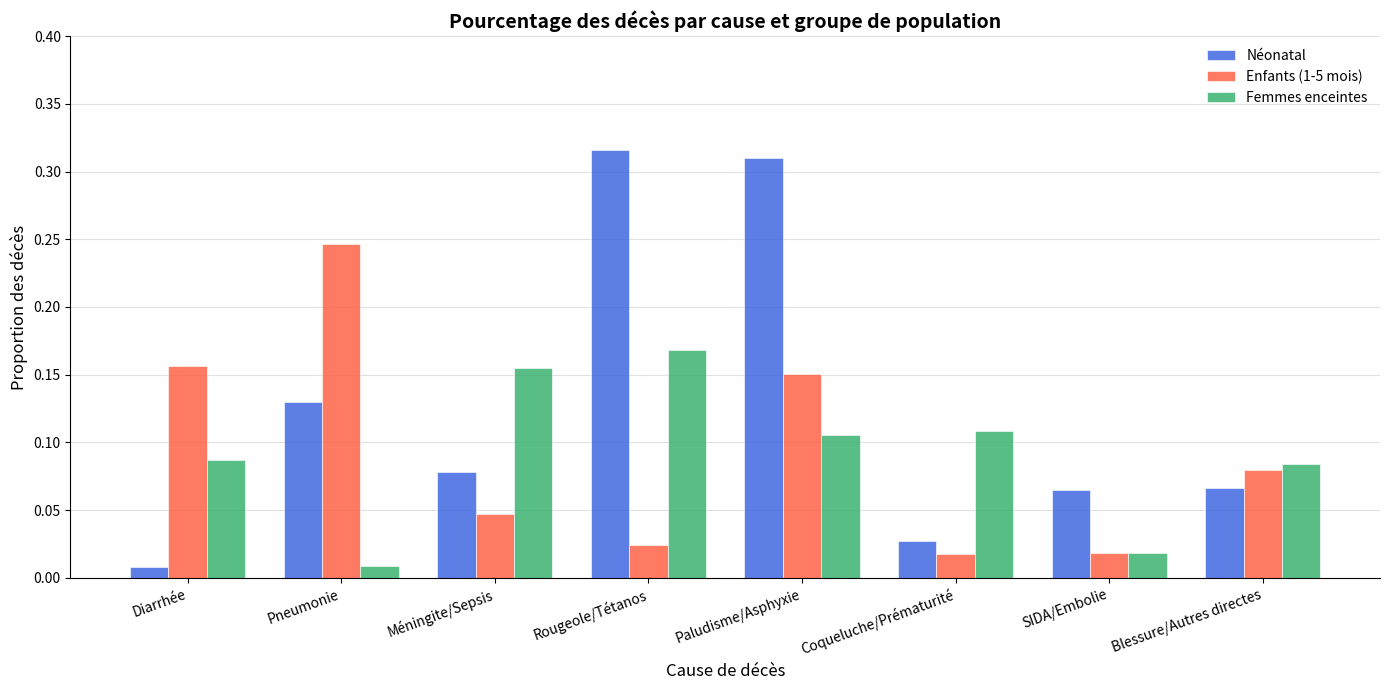

At how many categories does at least one series exceed 0?

8